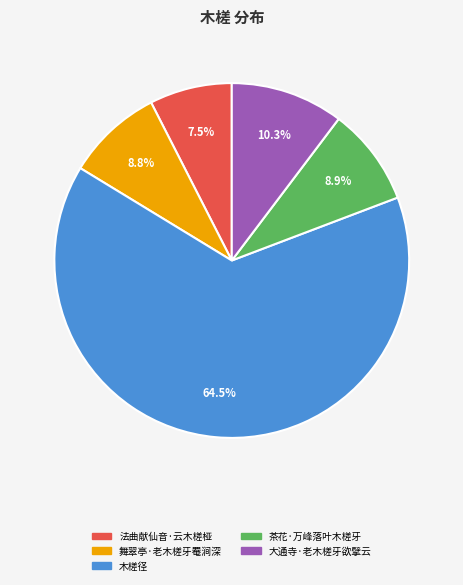

To the nearest percent, what is the difference between the 茶花·万峰落叶木槎牙 and 大通寺·老木槎牙欲擘云 slice percentages?

1%